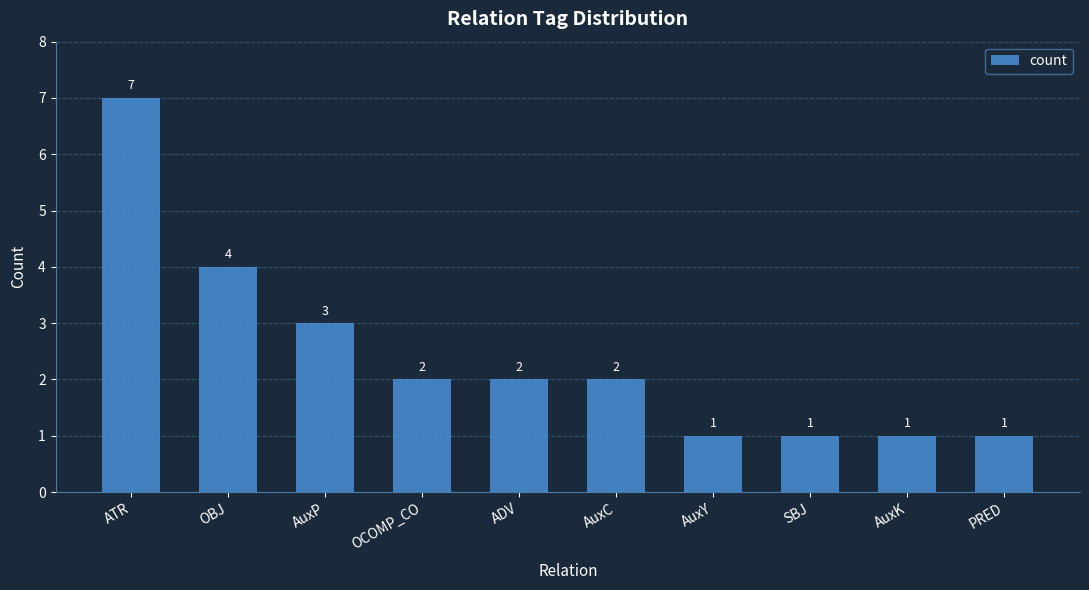

Reading right to left, extract all data points from this chart.

PRED=1	AuxK=1	SBJ=1	AuxY=1	AuxC=2	ADV=2	OCOMP_CO=2	AuxP=3	OBJ=4	ATR=7